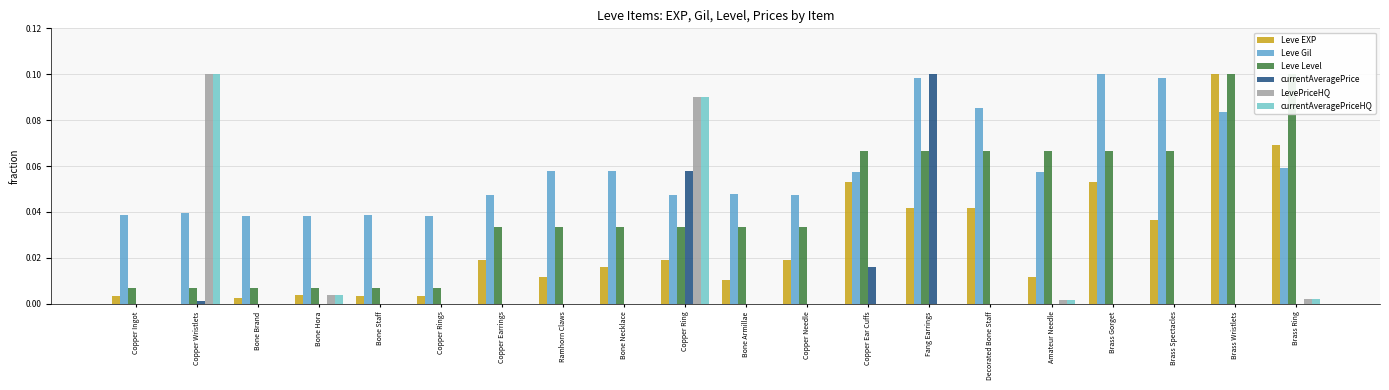

Reading right to left, extract all data points from this chart.

Leve EXP: Brass Ring=0.1	Brass Wristlets=0.1	Brass Spectacles=0.0	Brass Gorget=0.1	Amateur Needle=0.0	Decorated Bone Staff=0.0	Fang Earrings=0.0	Copper Ear Cuffs=0.1	Copper Needle=0.0	Bone Armillae=0.0	Copper Ring=0.0	Bone Necklace=0.0	Ramhorn Claws=0.0	Copper Earrings=0.0	Copper Rings=0.0	Bone Staff=0.0	Bone Hora=0.0	Bone Brand=0.0	Copper Wristlets=0.0	Copper Ingot=0.0
Leve Gil: Brass Ring=0.1	Brass Wristlets=0.1	Brass Spectacles=0.1	Brass Gorget=0.1	Amateur Needle=0.1	Decorated Bone Staff=0.1	Fang Earrings=0.1	Copper Ear Cuffs=0.1	Copper Needle=0.0	Bone Armillae=0.0	Copper Ring=0.0	Bone Necklace=0.1	Ramhorn Claws=0.1	Copper Earrings=0.0	Copper Rings=0.0	Bone Staff=0.0	Bone Hora=0.0	Bone Brand=0.0	Copper Wristlets=0.0	Copper Ingot=0.0
Leve Level: Brass Ring=0.1	Brass Wristlets=0.1	Brass Spectacles=0.1	Brass Gorget=0.1	Amateur Needle=0.1	Decorated Bone Staff=0.1	Fang Earrings=0.1	Copper Ear Cuffs=0.1	Copper Needle=0.0	Bone Armillae=0.0	Copper Ring=0.0	Bone Necklace=0.0	Ramhorn Claws=0.0	Copper Earrings=0.0	Copper Rings=0.0	Bone Staff=0.0	Bone Hora=0.0	Bone Brand=0.0	Copper Wristlets=0.0	Copper Ingot=0.0
currentAveragePrice: Brass Ring=0.0	Brass Wristlets=0.0	Brass Spectacles=0.0	Brass Gorget=0.0	Amateur Needle=0.0	Decorated Bone Staff=0.0	Fang Earrings=0.1	Copper Ear Cuffs=0.0	Copper Needle=0.0	Bone Armillae=0.0	Copper Ring=0.1	Bone Necklace=0.0	Ramhorn Claws=0.0	Copper Earrings=0.0	Copper Rings=0.0	Bone Staff=0.0	Bone Hora=0.0	Bone Brand=0.0	Copper Wristlets=0.0	Copper Ingot=0.0
LevePriceHQ: Brass Ring=0.0	Brass Wristlets=0.0	Brass Spectacles=0.0	Brass Gorget=0.0	Amateur Needle=0.0	Decorated Bone Staff=0.0	Fang Earrings=0.0	Copper Ear Cuffs=0.0	Copper Needle=0.0	Bone Armillae=0.0	Copper Ring=0.1	Bone Necklace=0.0	Ramhorn Claws=0.0	Copper Earrings=0.0	Copper Rings=0.0	Bone Staff=0.0	Bone Hora=0.0	Bone Brand=0.0	Copper Wristlets=0.1	Copper Ingot=0.0
currentAveragePriceHQ: Brass Ring=0.0	Brass Wristlets=0.0	Brass Spectacles=0.0	Brass Gorget=0.0	Amateur Needle=0.0	Decorated Bone Staff=0.0	Fang Earrings=0.0	Copper Ear Cuffs=0.0	Copper Needle=0.0	Bone Armillae=0.0	Copper Ring=0.1	Bone Necklace=0.0	Ramhorn Claws=0.0	Copper Earrings=0.0	Copper Rings=0.0	Bone Staff=0.0	Bone Hora=0.0	Bone Brand=0.0	Copper Wristlets=0.1	Copper Ingot=0.0